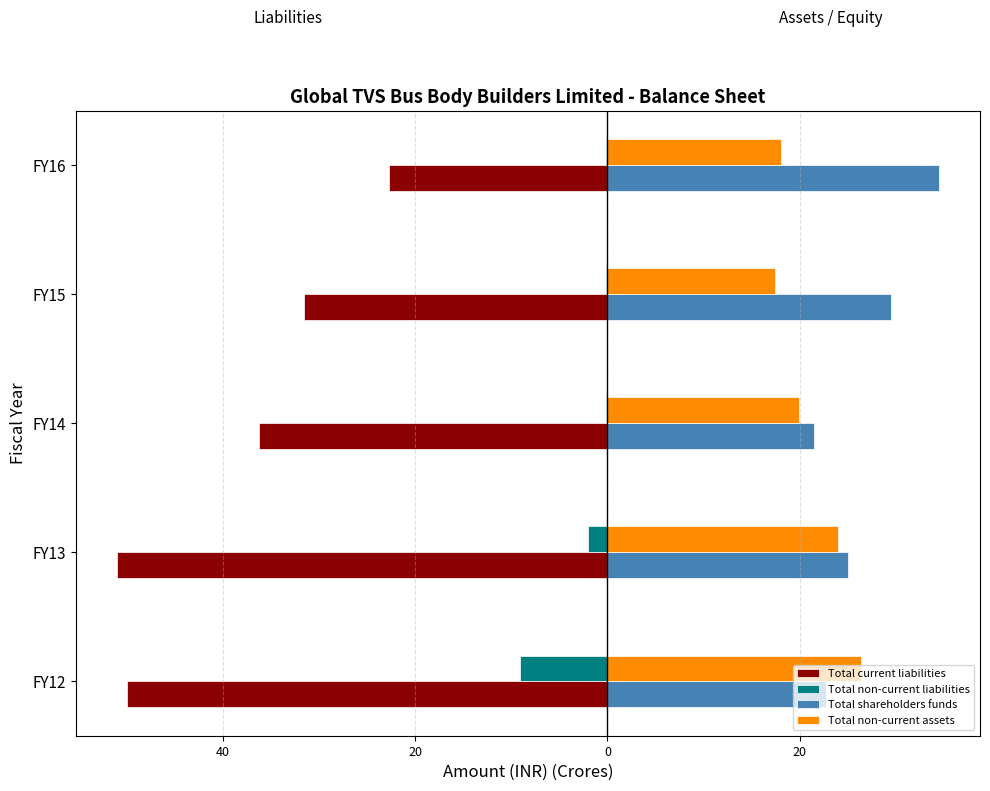

What are all the series names shown in the legend?

Total current liabilities, Total non-current liabilities, Total shareholders funds, Total non-current assets